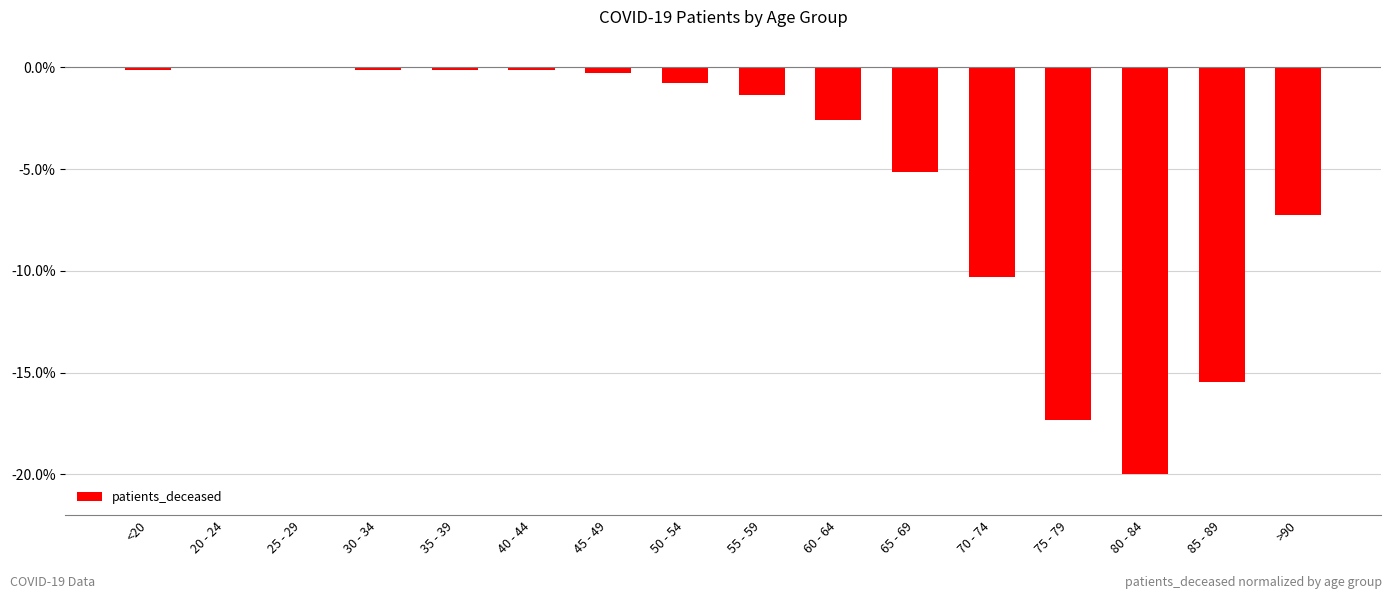

Where is the data nearest to the value -10?

70 - 74